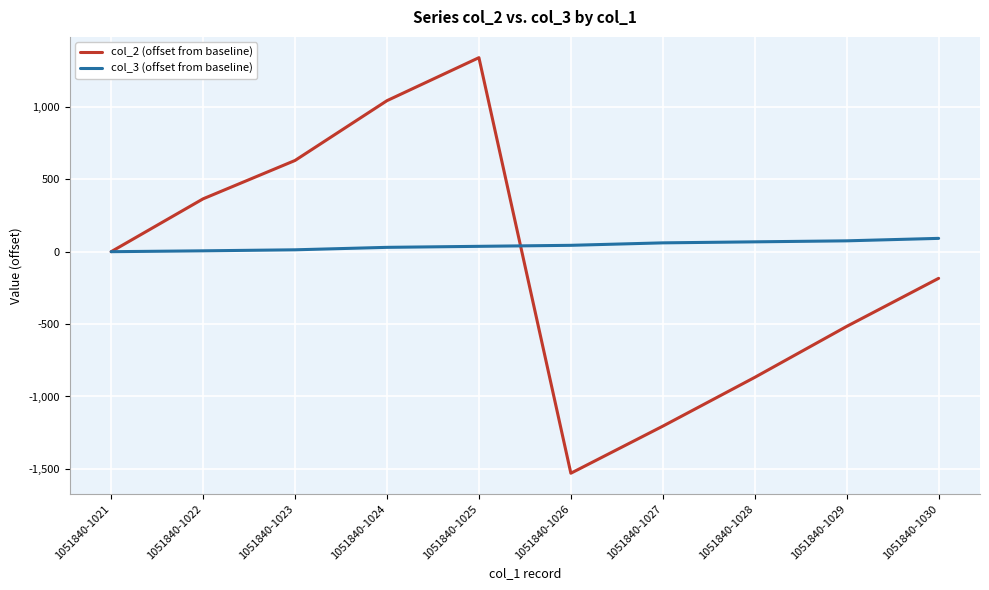

True or false: col_2 (offset from baseline) has a value of 326 at 1051840-1023.

False